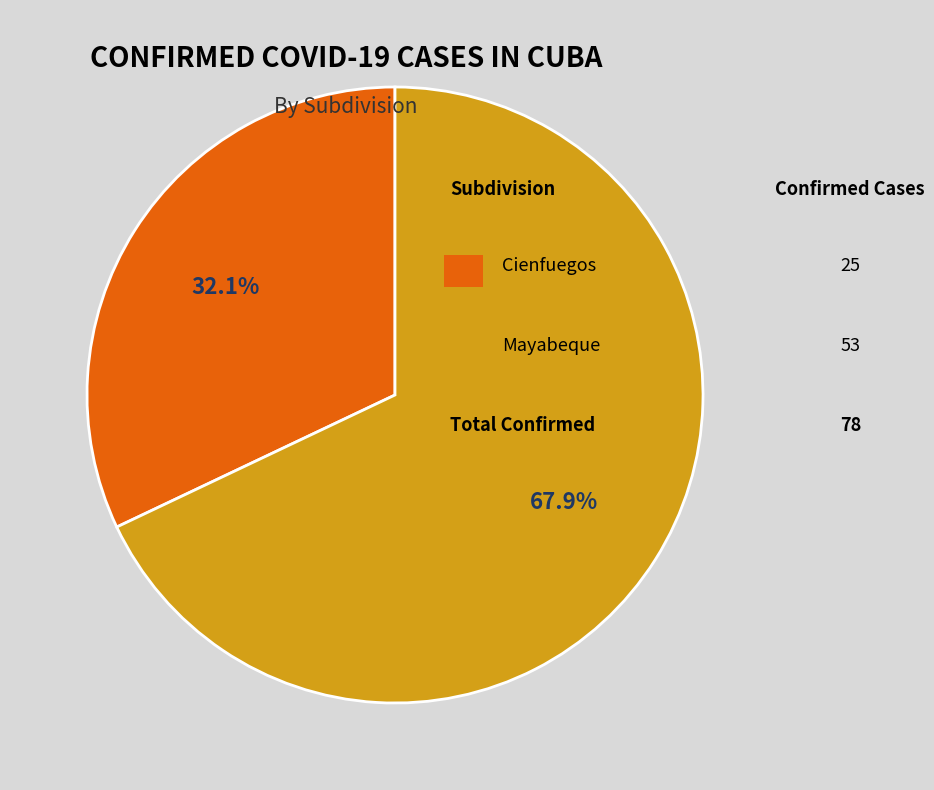

To the nearest percent, what is the difference between the largest and smallest slice percentages?

36%